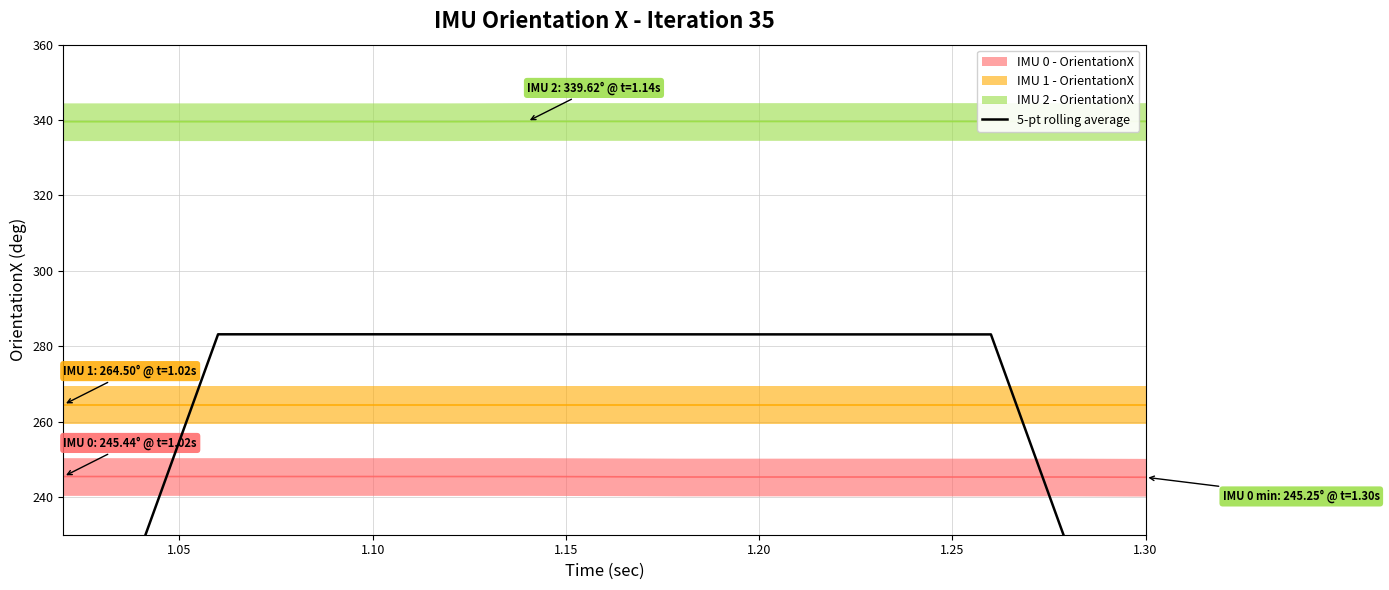

Count the number of categories in the chart.

15